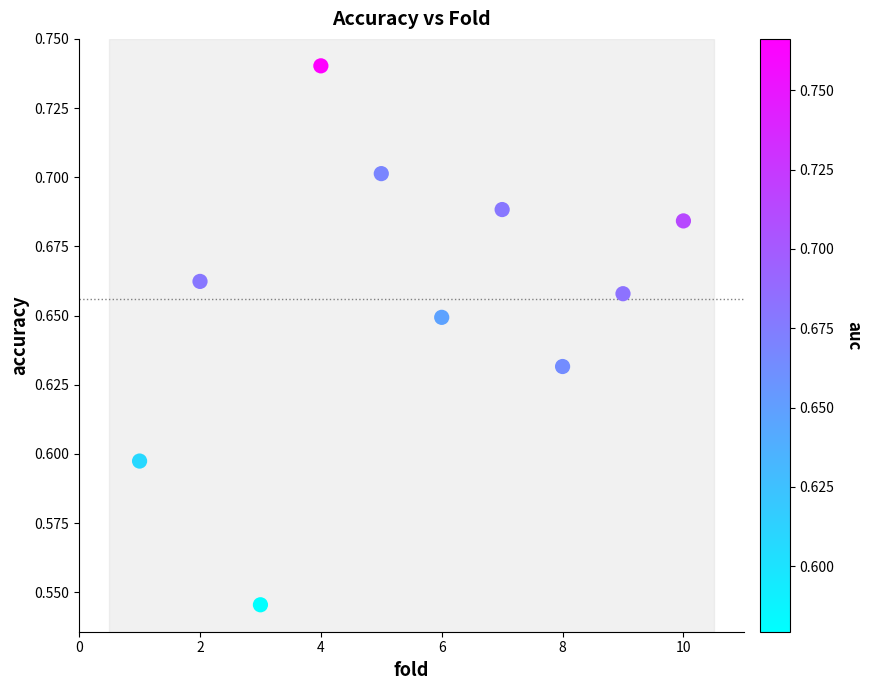

What is the range of X values (max minus min)?

9.0